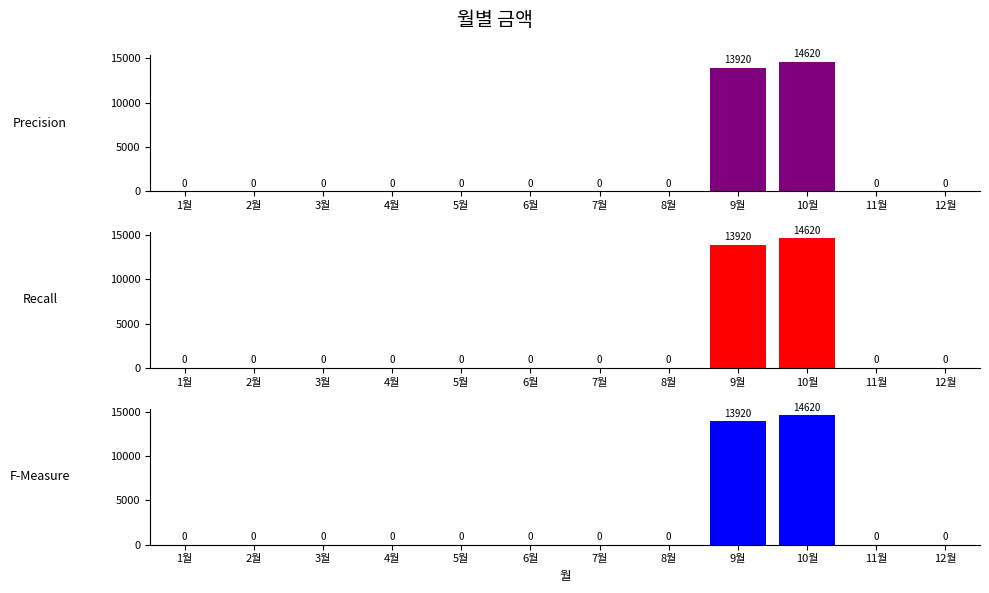

How many values in Recall are above zero?

2